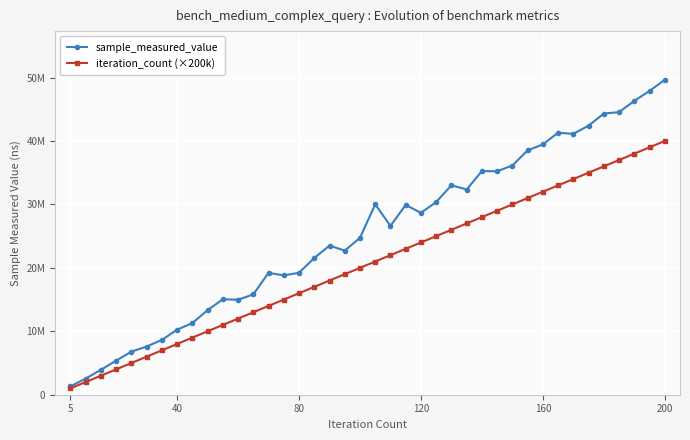

True or false: iteration_count (×200k) and sample_measured_value intersect in this chart.

False